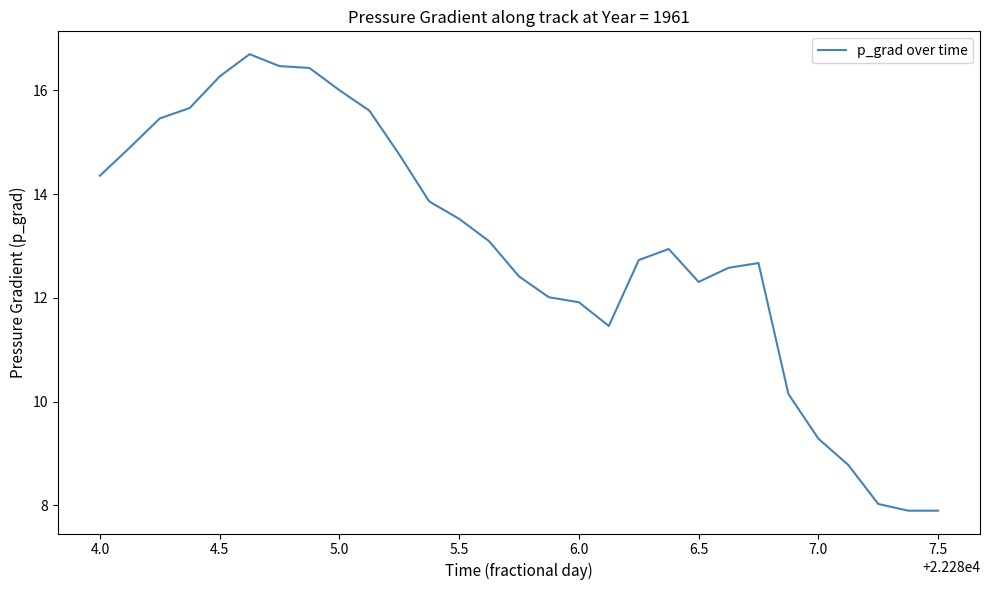

What is the difference between the maximum and minimum values?

8.8